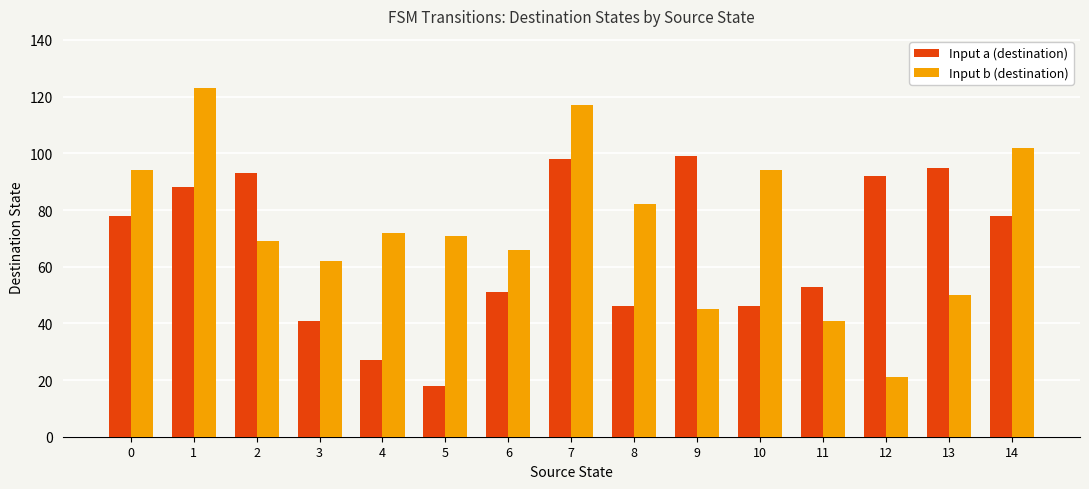

What are all the series names shown in the legend?

Input a (destination), Input b (destination)